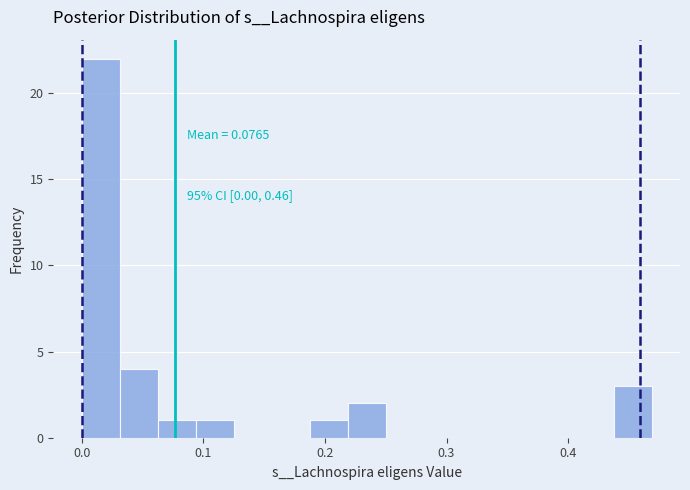

Around what value on the x-axis is the tallest bar? Give the approximate position of its centre, as read against the axis.

0.02